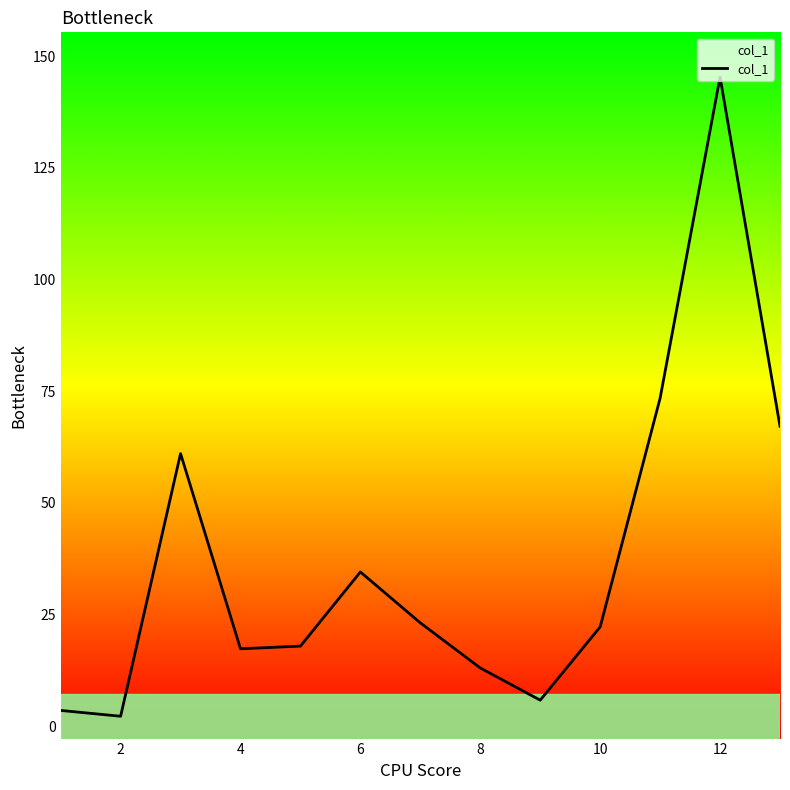

What is the greatest value displayed?

145.3